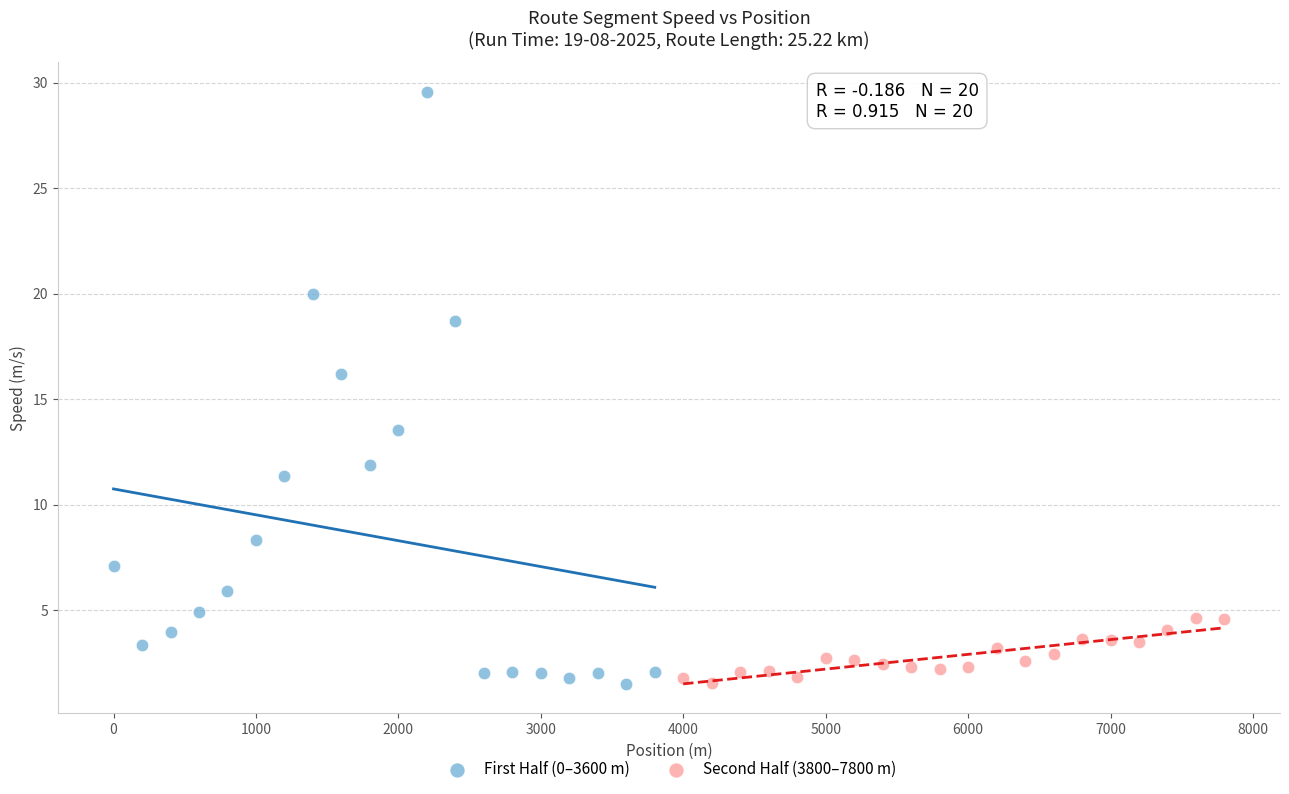

Which series has the largest Y range (max minus min)?

First Half (0–3600 m)